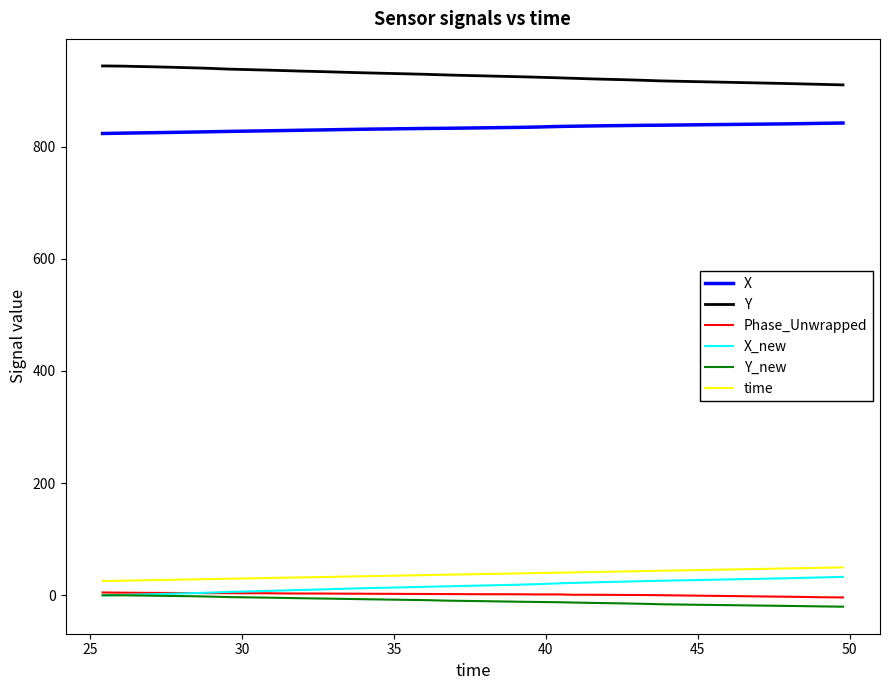

Which series ends up on top after the final intersection of X_new and Phase_Unwrapped?

X_new